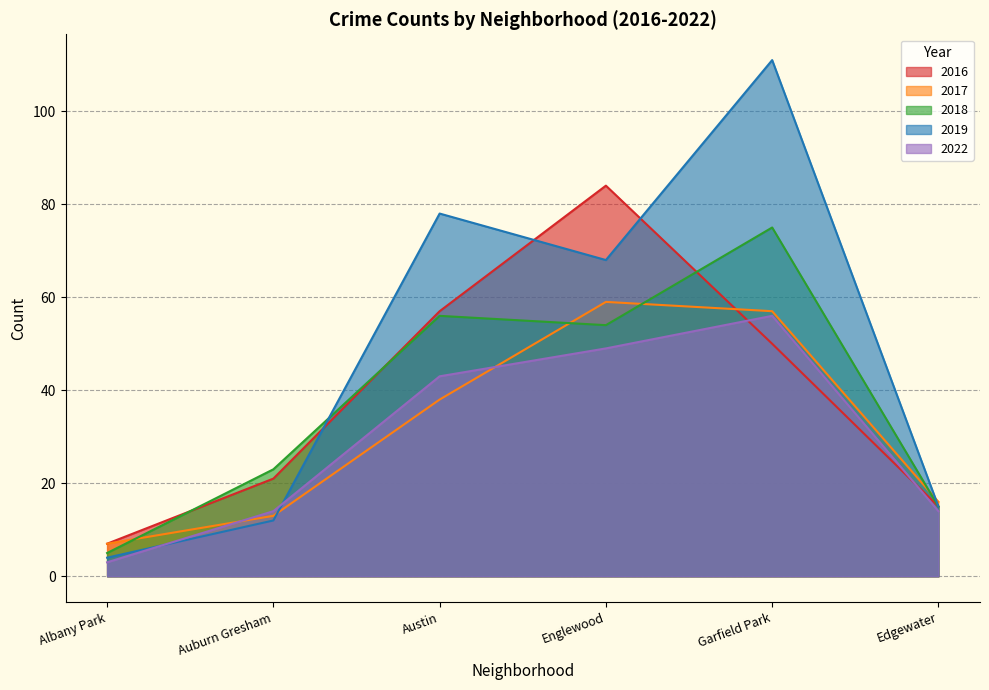

Which category has the highest value in the 2017 series?

Englewood